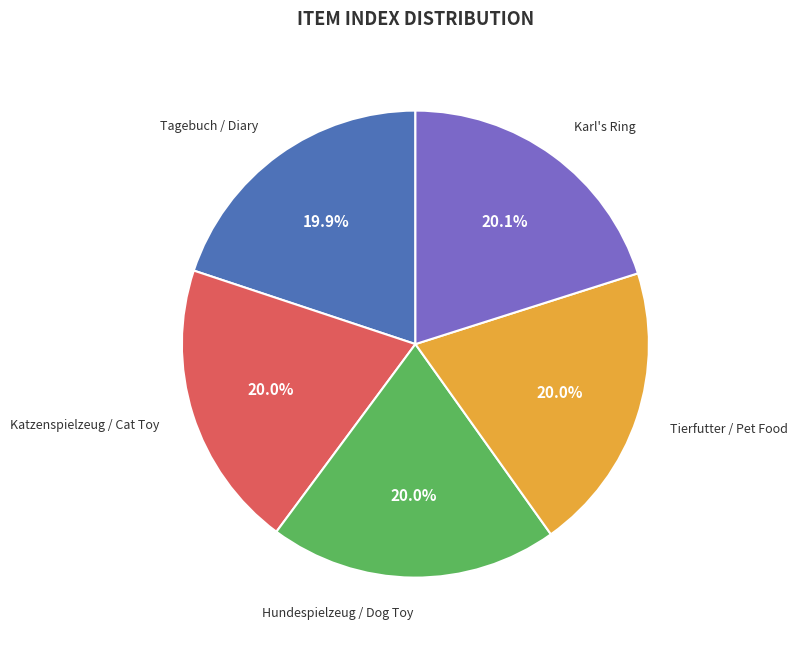

How many slices are in this pie chart?

5